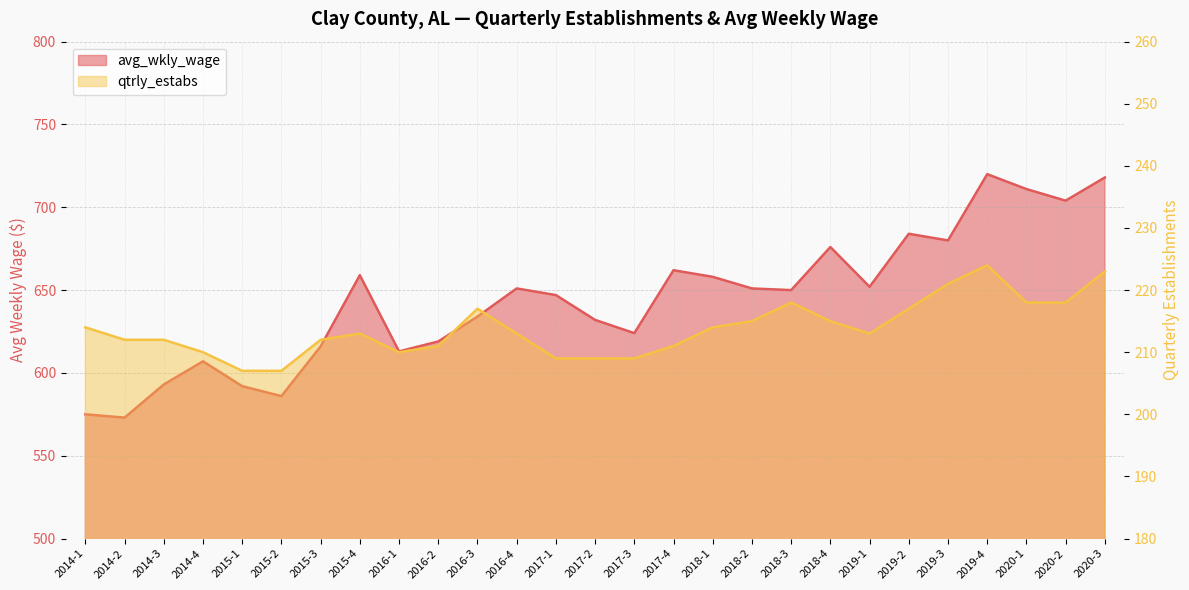

Which series has the largest total across all categories?

avg_wkly_wage